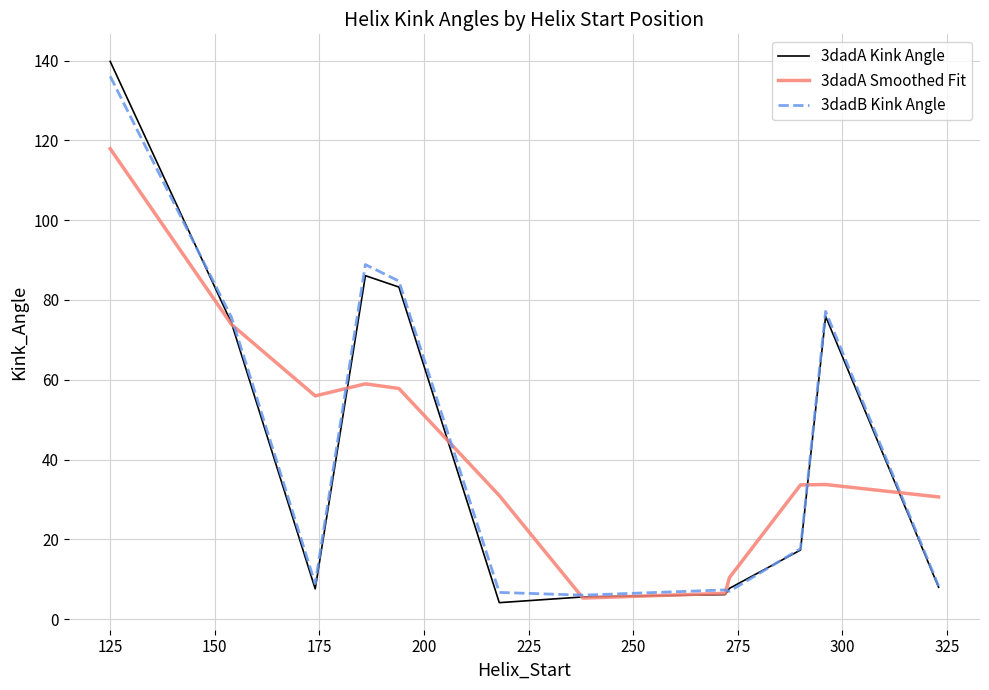

What is the smallest value displayed?

4.1